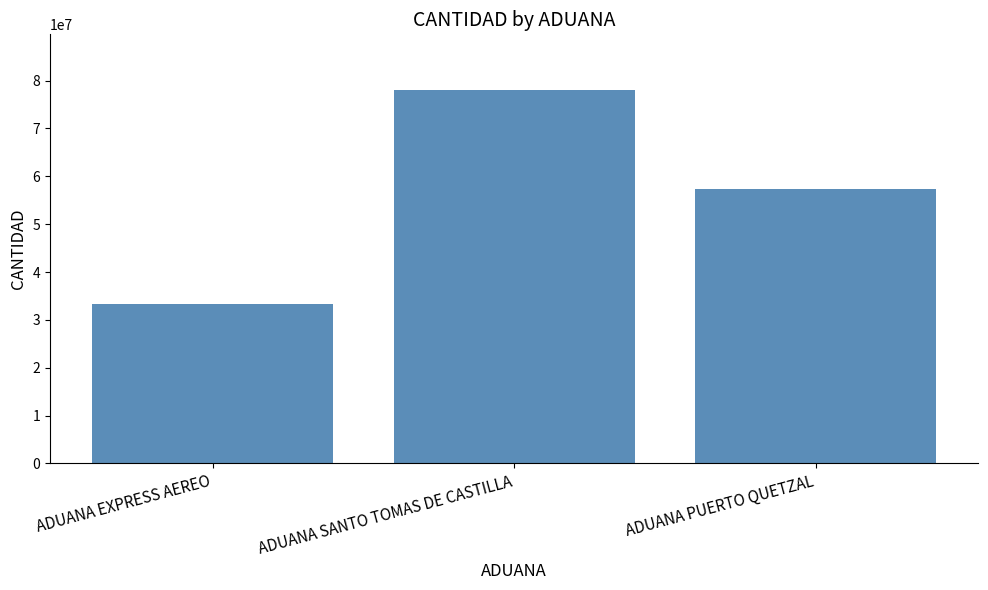

What is the smallest value displayed?

33228160